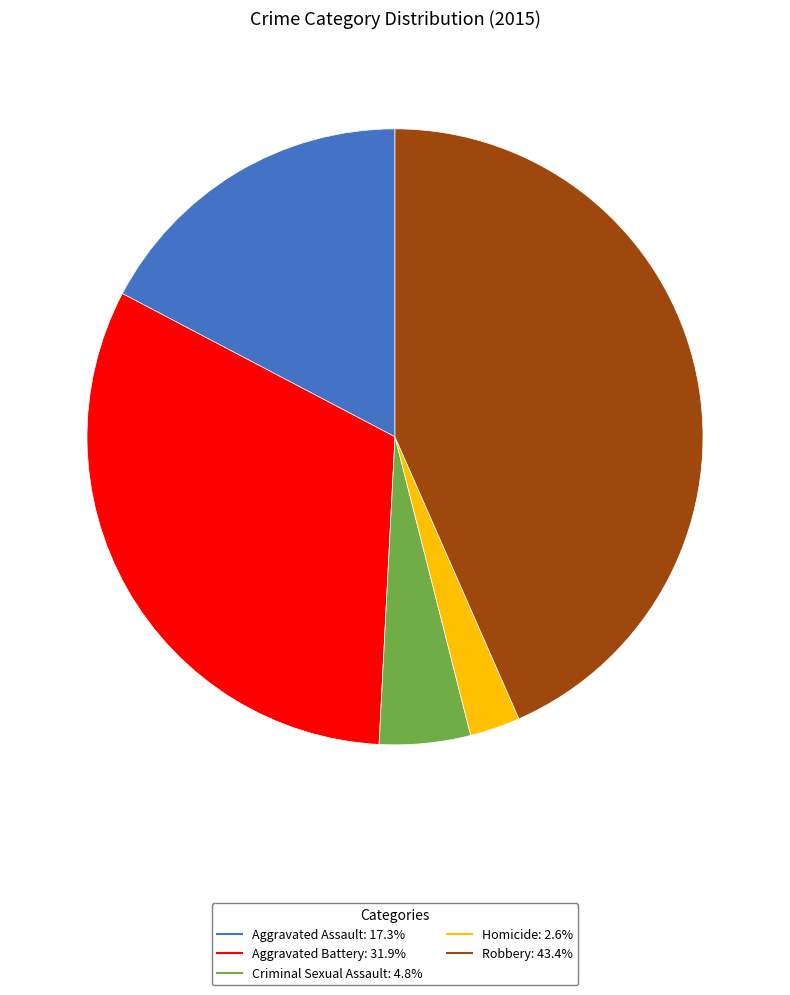

Do Robbery and Homicide together represent more than half of the pie?

No